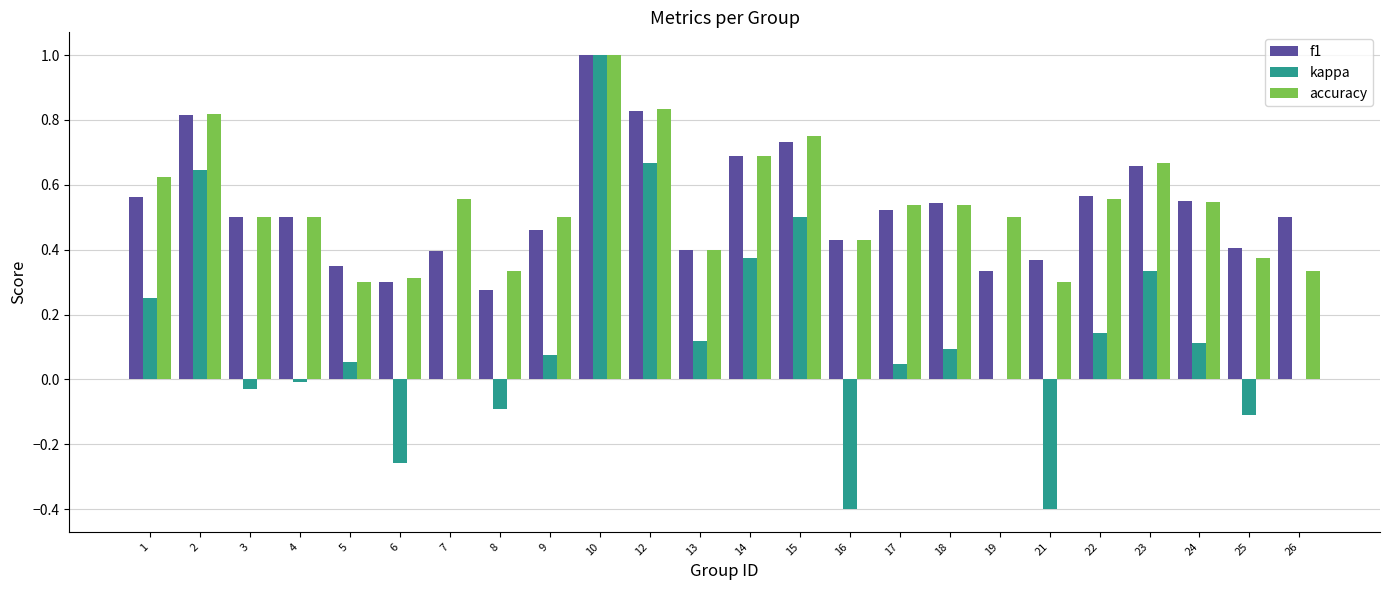

What are all the series names shown in the legend?

f1, kappa, accuracy